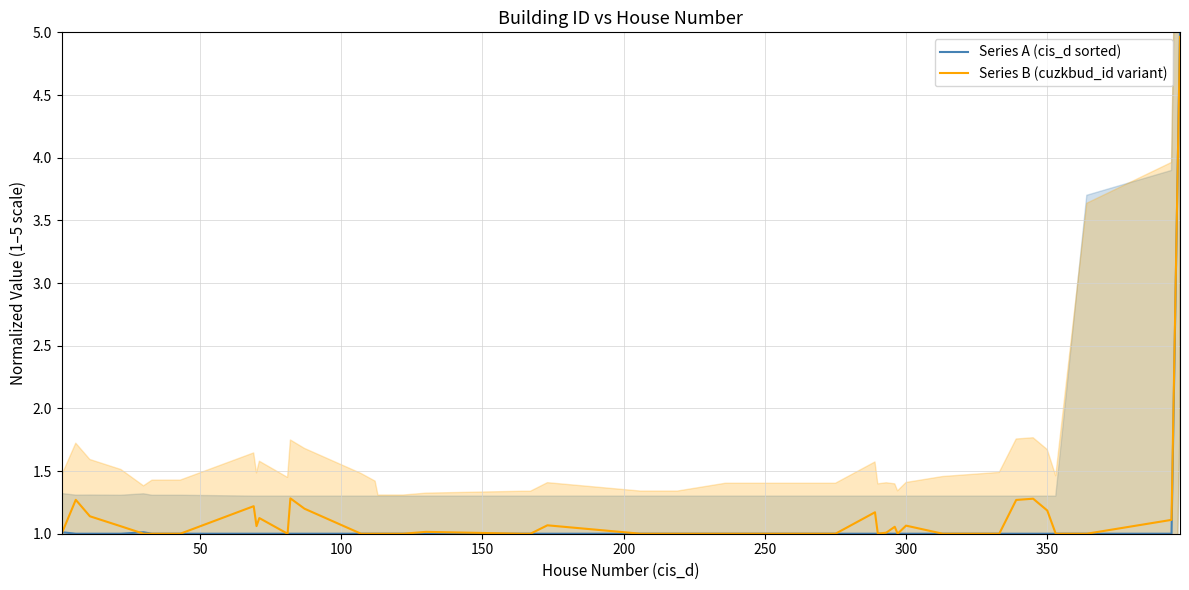

The Series A (cis_d sorted) series shows 1.4 at 300. True or false?

False